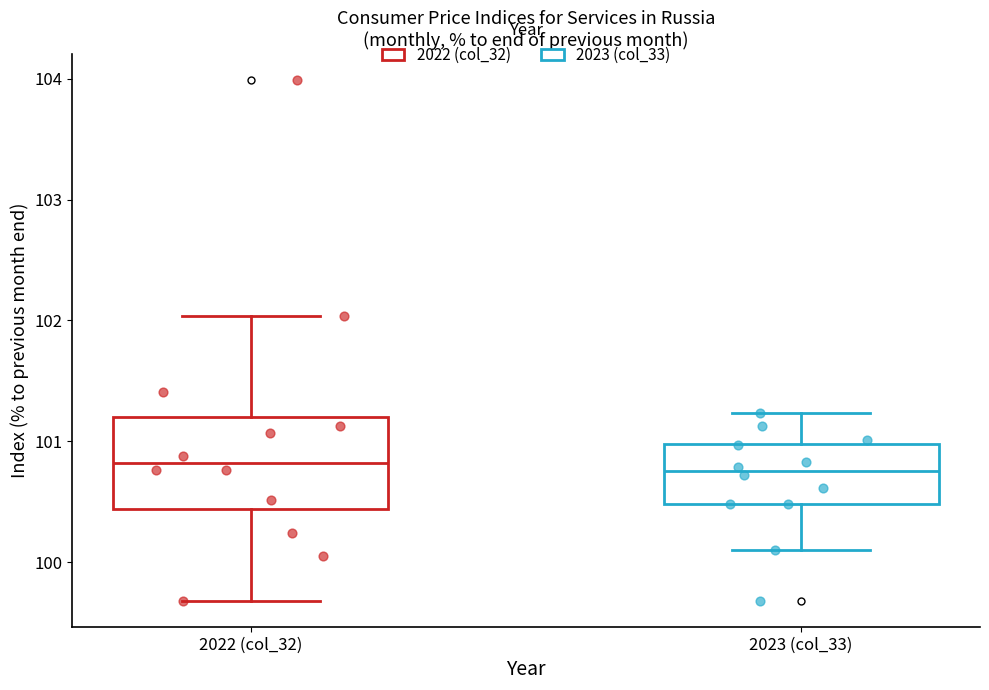

Where is the upper edge of the box for 2023 (col_33) on the y-axis? The values are not printed on the chart, so give them approximately, as read against the axis.

101.0